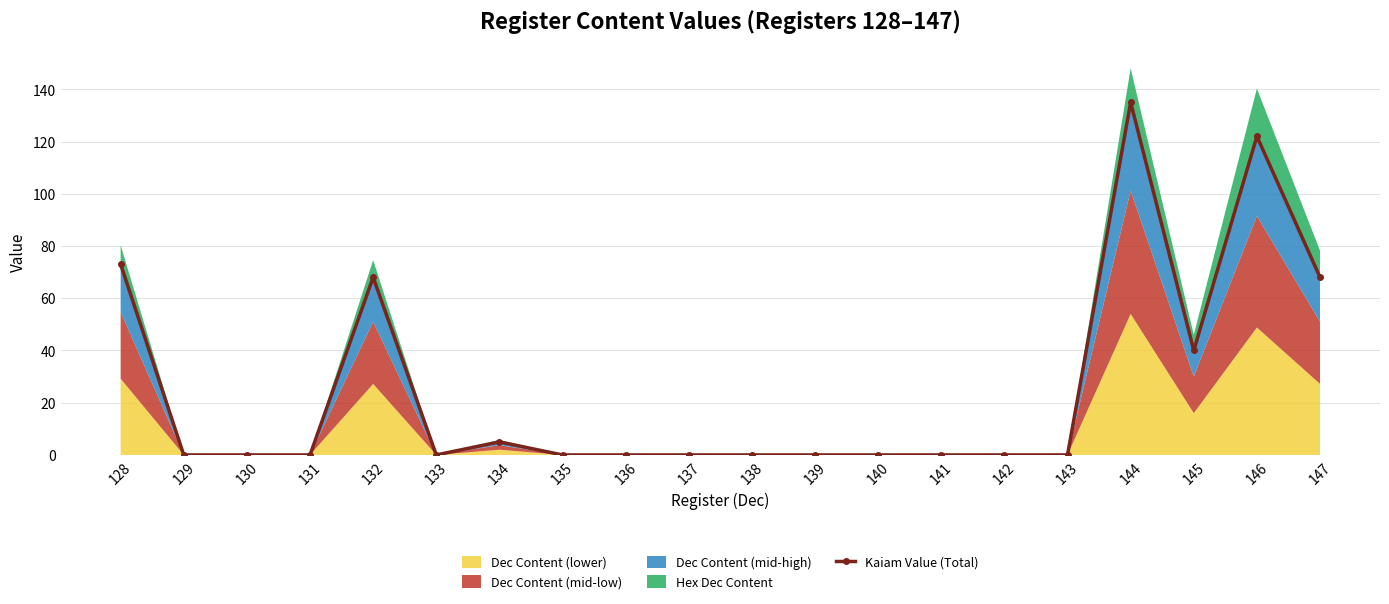

Does the chart have visible grid lines?

Yes